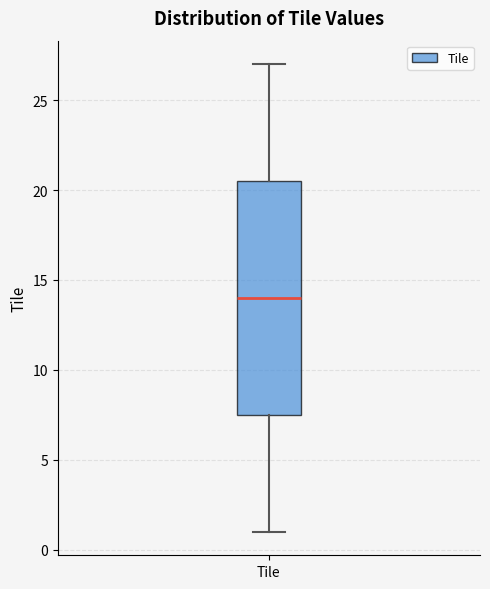

Where does the upper whisker of the box for Tile end on the y-axis? The values are not printed on the chart, so give them approximately, as read against the axis.

27.0